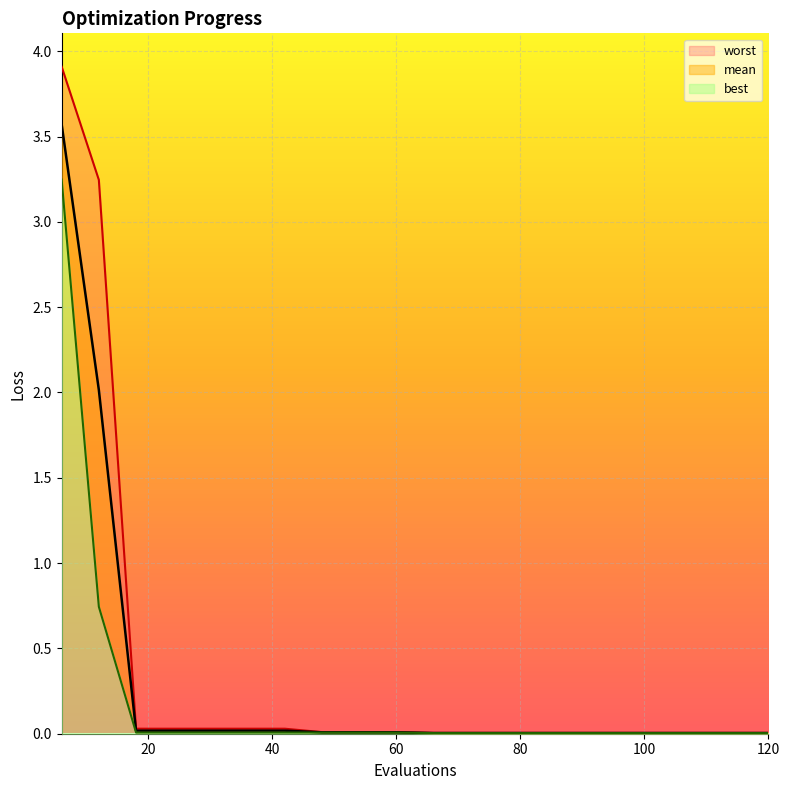

What is the difference between the second highest and minimum values in the best series?

0.7